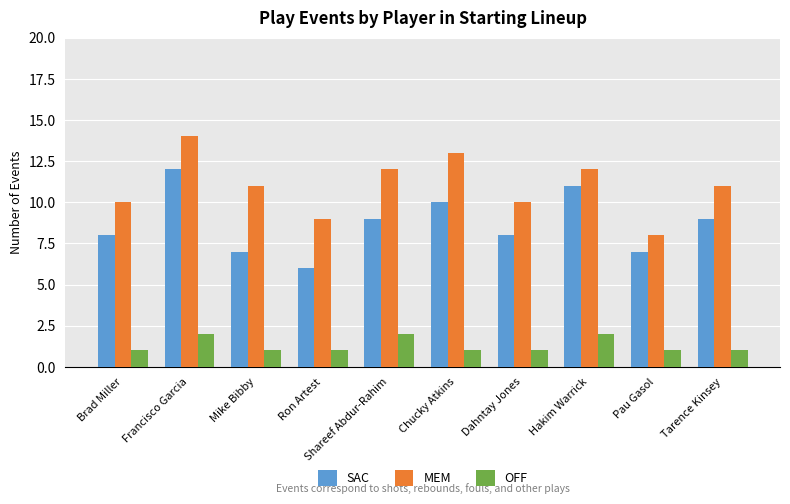

The value of SAC at Tarence Kinsey is 14. True or false?

False